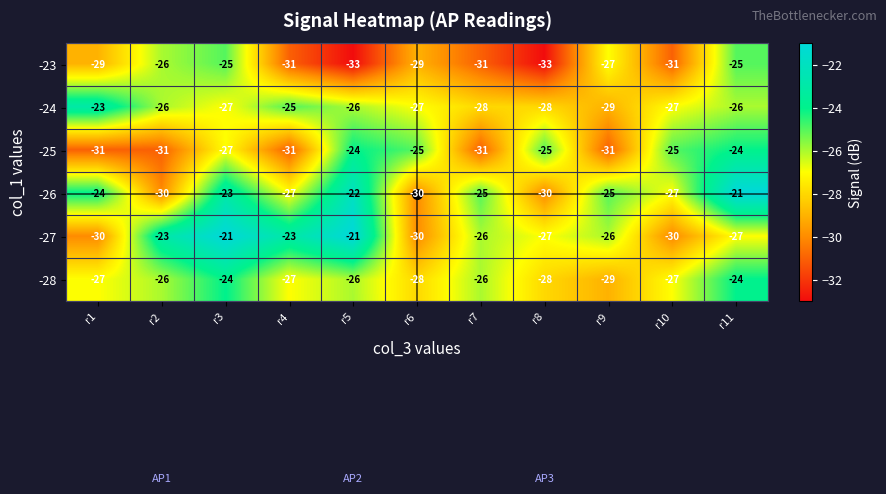

At which label is -25 closest to -27?

r3